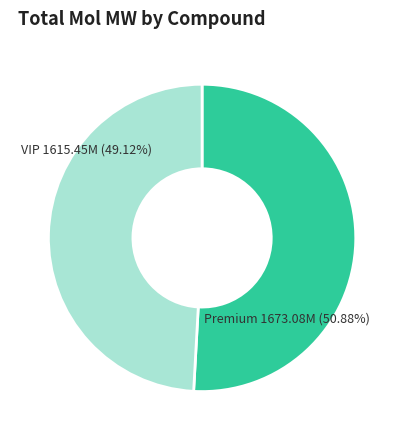

Is there a majority slice in this chart?

Yes